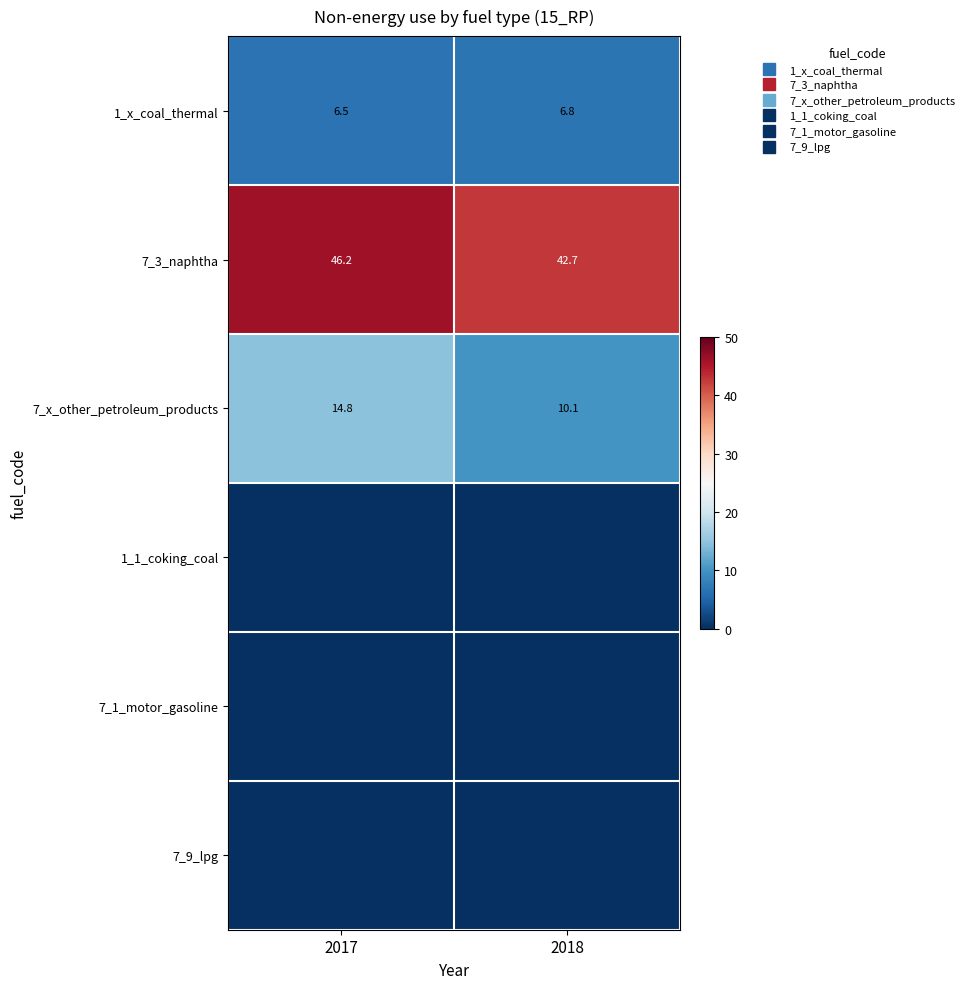

What is the difference between the highest and lowest values at 2017?

46.2